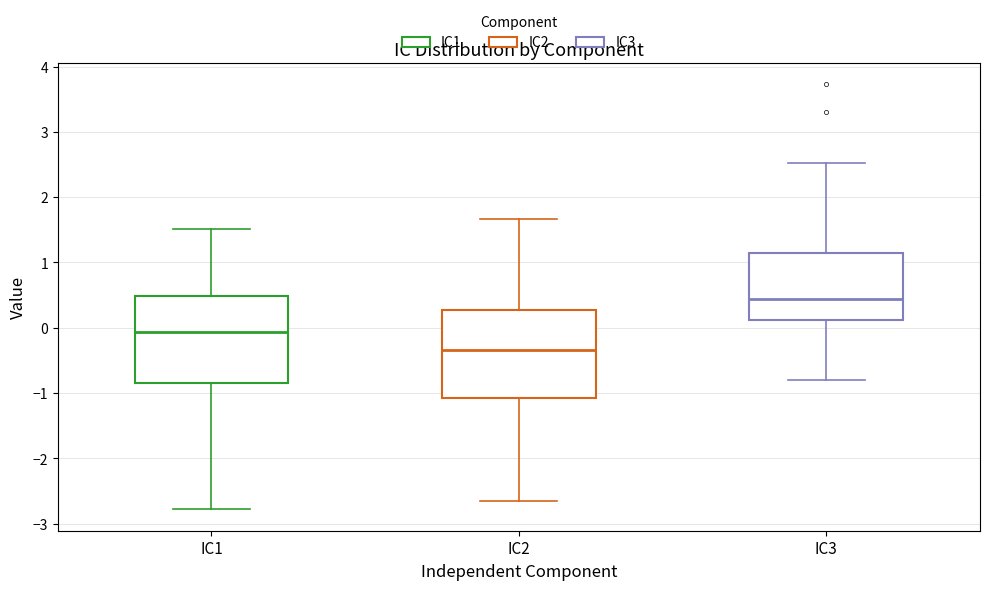

Where does the lower whisker of the box for IC3 end on the y-axis? The values are not printed on the chart, so give them approximately, as read against the axis.

-0.8